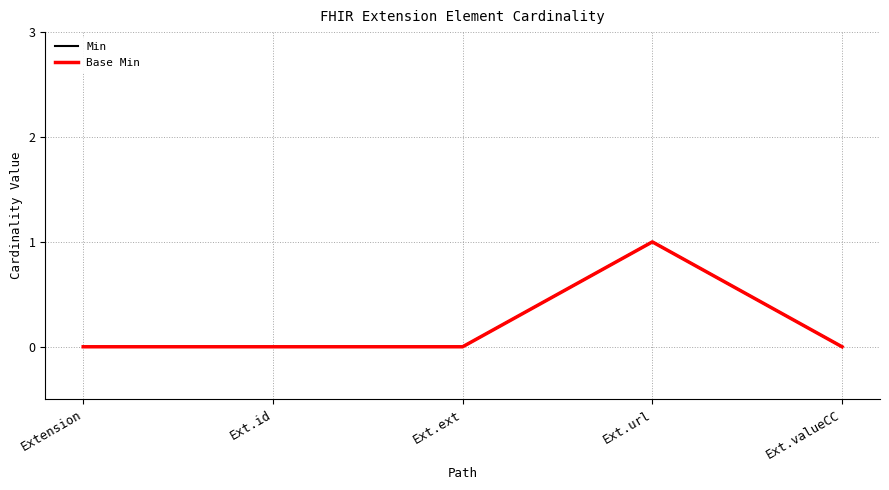

Rank the series by their maximum value, from highest to lowest.

Min, Base Min